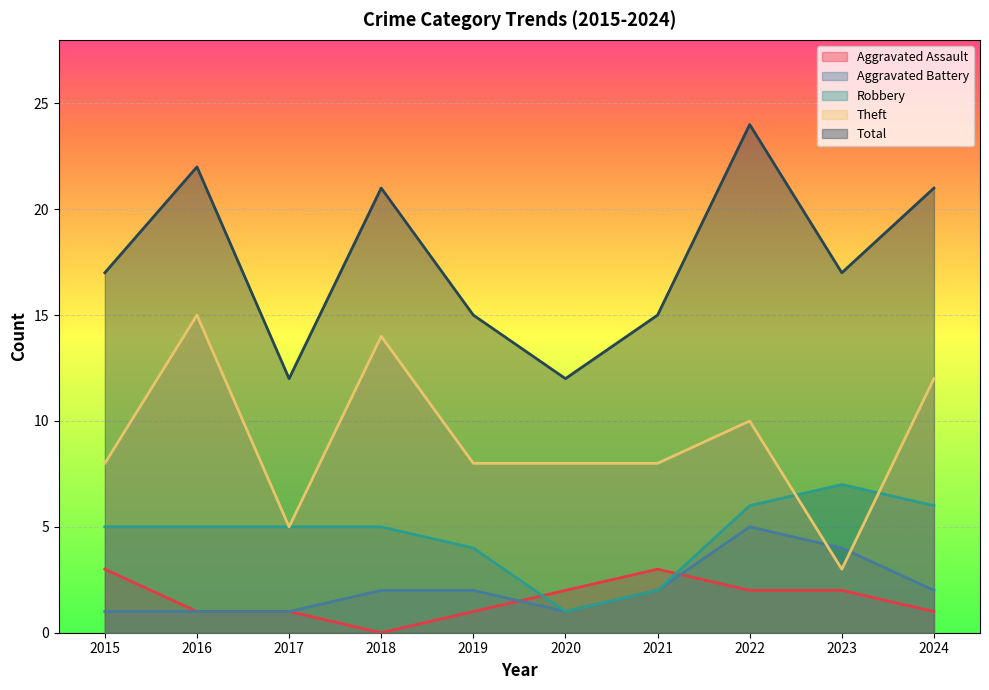

Reading left to right, transcribe all the data shown in this chart.

Aggravated Assault: 2015=3	2016=1	2017=1	2018=0	2019=1	2020=2	2021=3	2022=2	2023=2	2024=1
Aggravated Battery: 2015=1	2016=1	2017=1	2018=2	2019=2	2020=1	2021=2	2022=5	2023=4	2024=2
Robbery: 2015=5	2016=5	2017=5	2018=5	2019=4	2020=1	2021=2	2022=6	2023=7	2024=6
Theft: 2015=8	2016=15	2017=5	2018=14	2019=8	2020=8	2021=8	2022=10	2023=3	2024=12
Total: 2015=17	2016=22	2017=12	2018=21	2019=15	2020=12	2021=15	2022=24	2023=17	2024=21